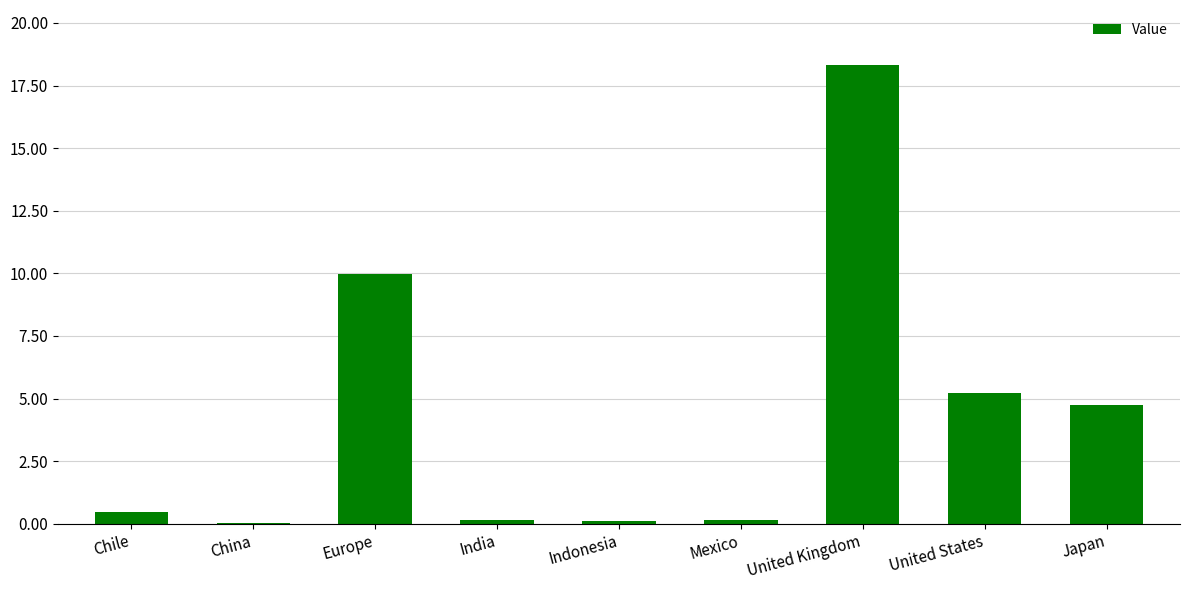

The value at United States is 5.2. True or false?

True